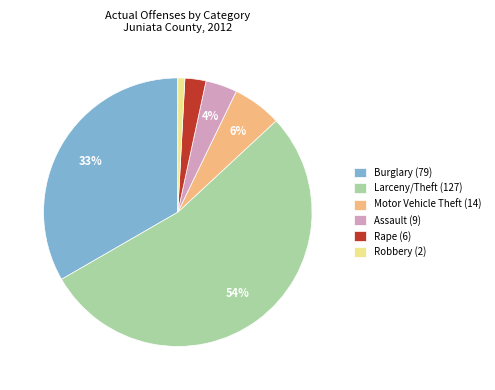

How many segments does this pie chart have?

6